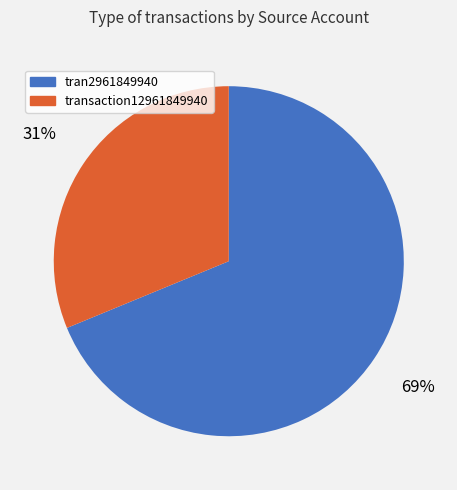

To the nearest percent, what percentage of the pie is tran2961849940?

69%